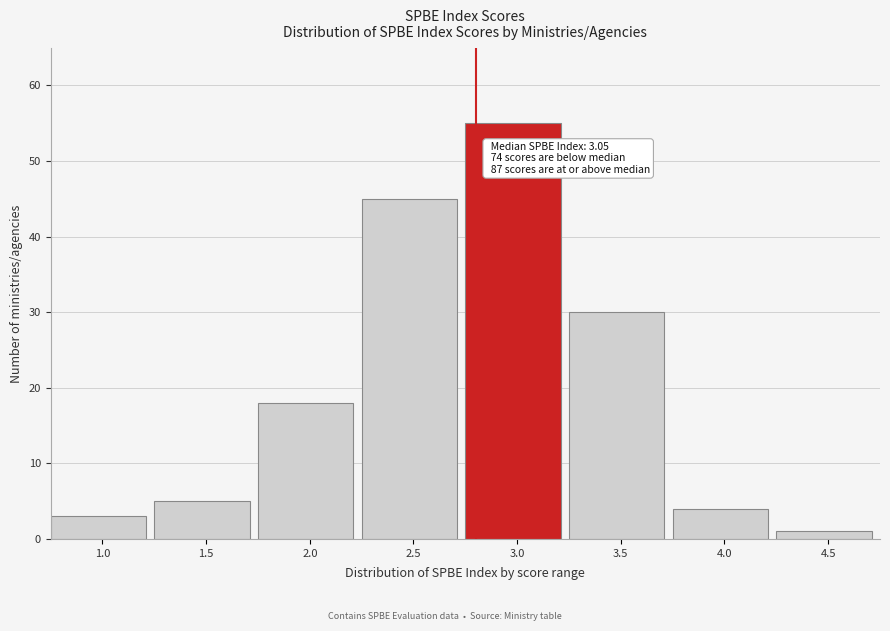

Reading left to right, extract all data points from this chart.

3	5	18	45	55	30	4	1